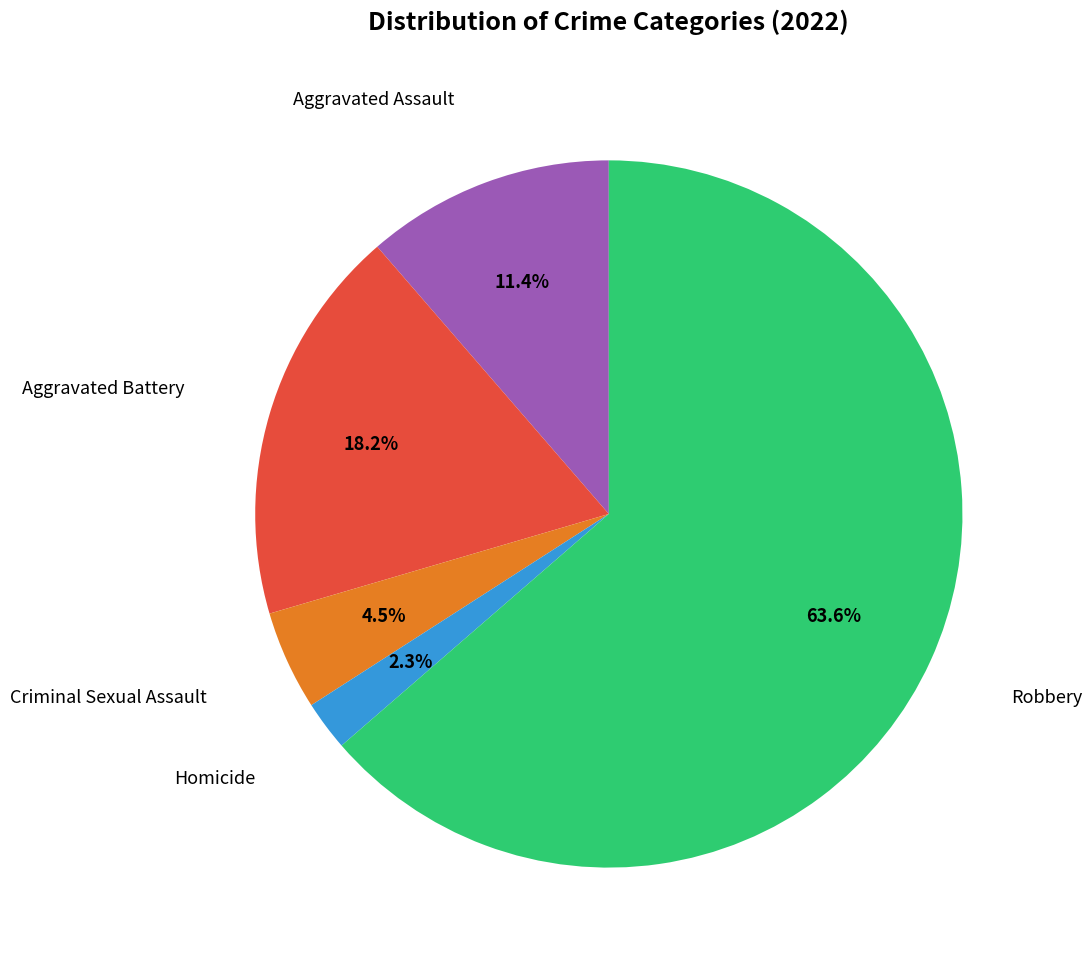

What is the smallest slice in the pie chart?

Homicide